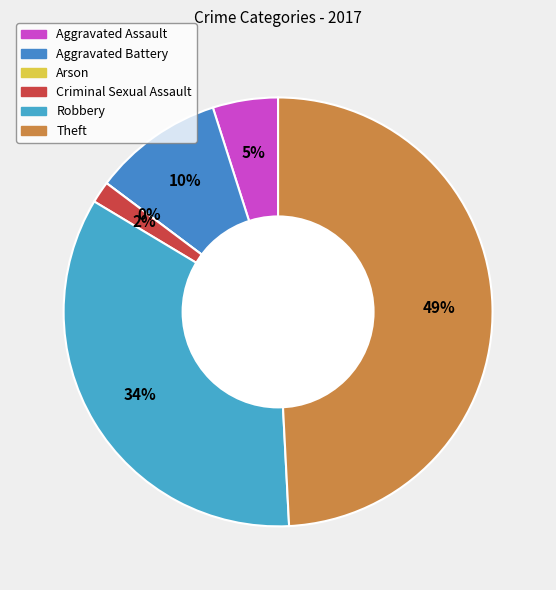

How many segments does this pie chart have?

6